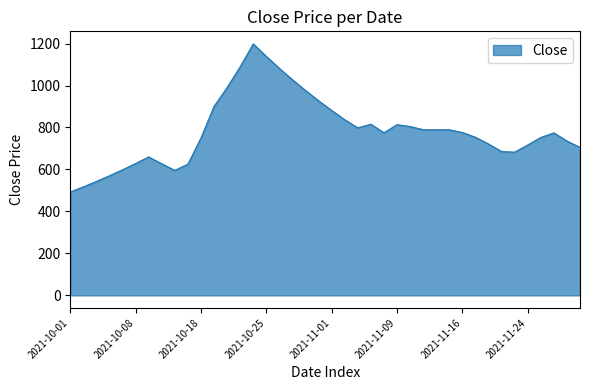

What is the smallest value displayed?

492.5